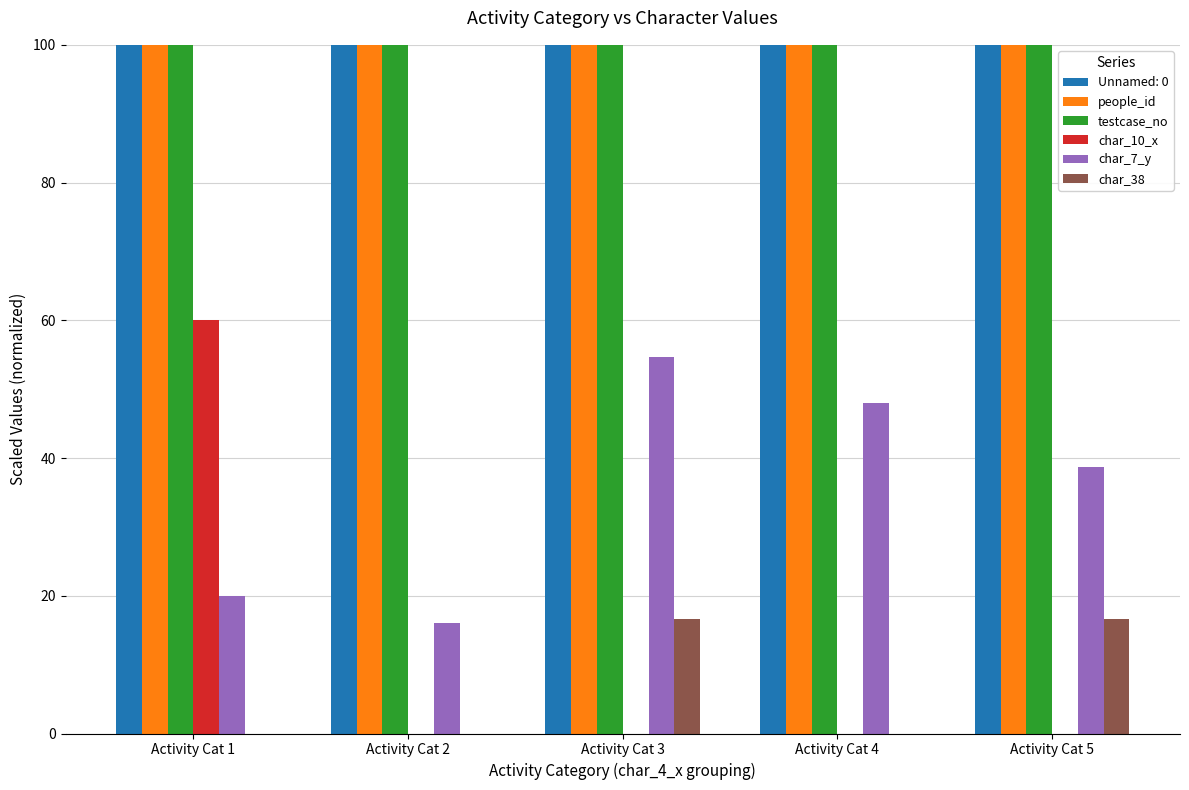

What is the minimum value for char_7_y?

16.0